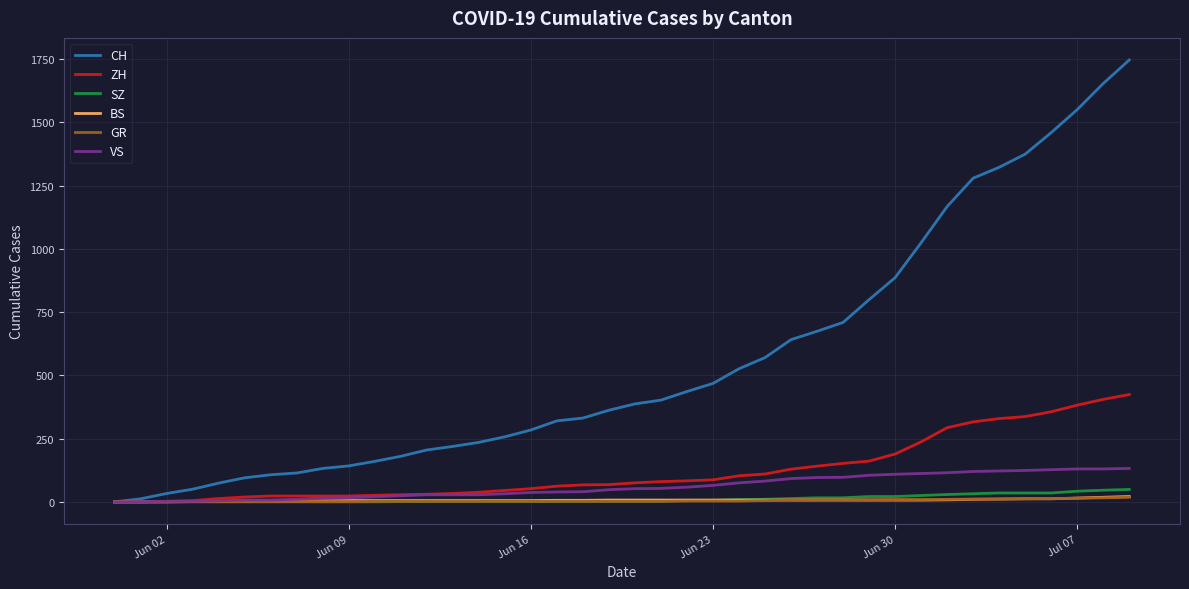

Which series has the largest total across all categories?

CH